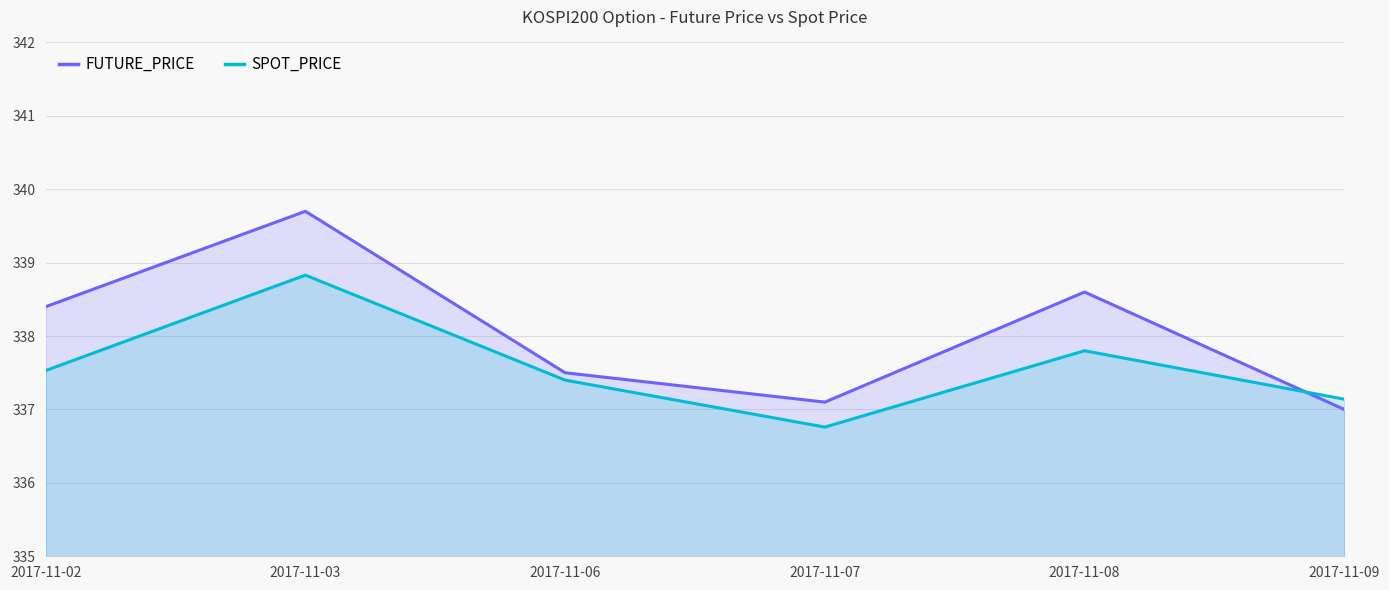

The value of SPOT_PRICE at 2017-11-02 is 337.5. True or false?

True